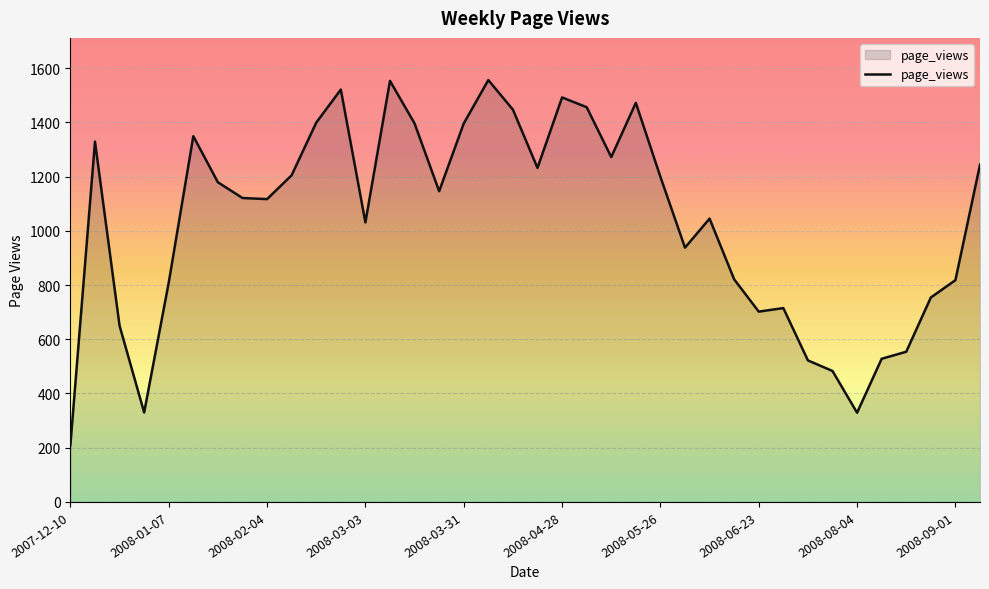

True or false: there are more than 0 points higher than both neighbors.

True